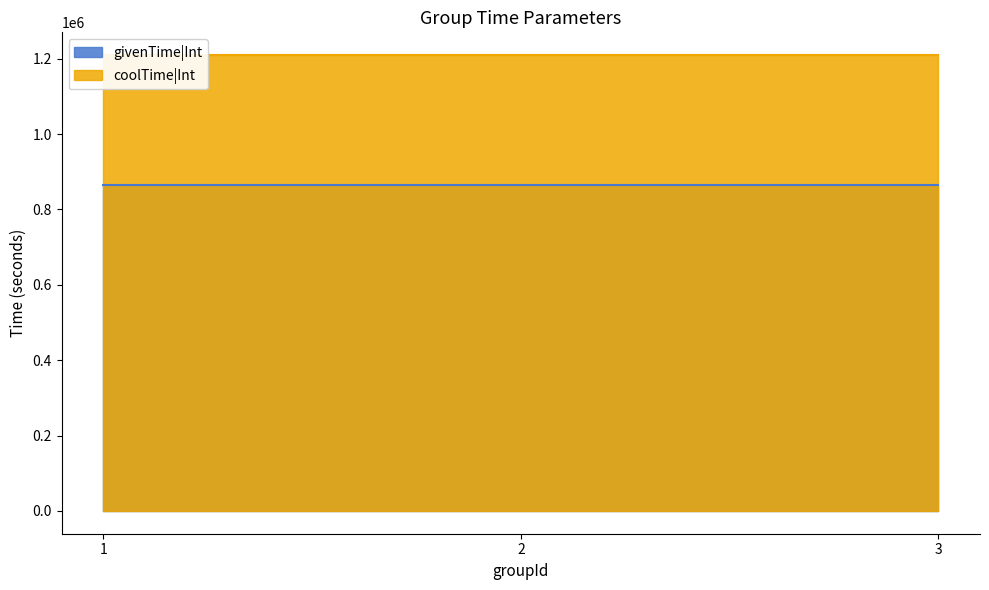

List the series in order of their peak value, lowest first.

givenTime|Int, coolTime|Int